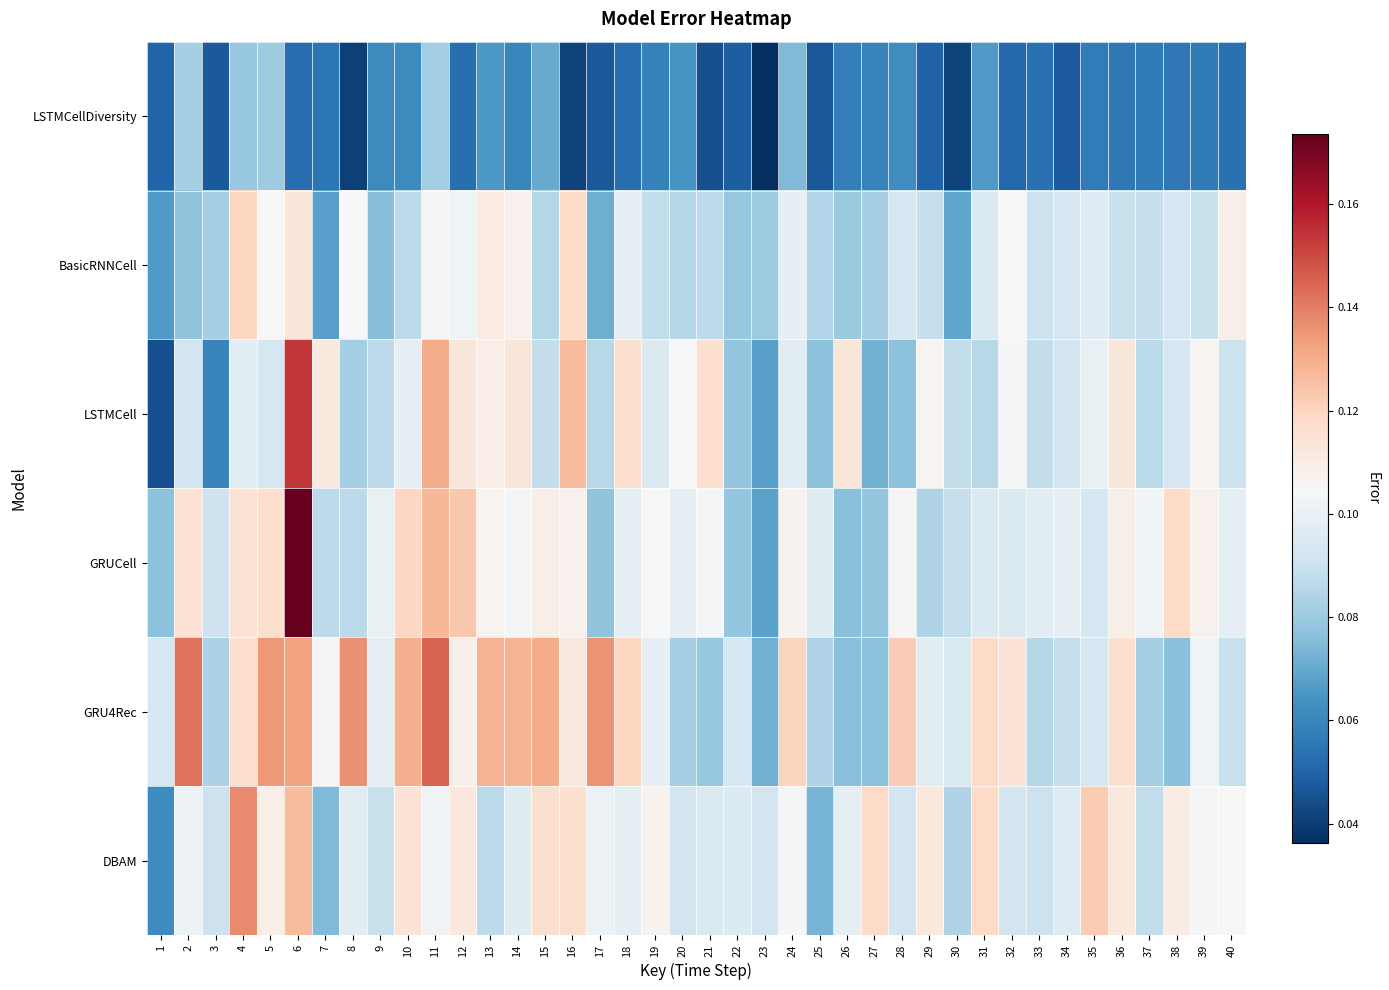

Reading right to left, extract all data points from this chart.

LSTMCellDiversity: 40=0.1	39=0.1	38=0.1	37=0.1	36=0.1	35=0.1	34=0.0	33=0.1	32=0.1	31=0.1	30=0.0	29=0.0	28=0.1	27=0.1	26=0.1	25=0.0	24=0.1	23=0.0	22=0.0	21=0.0	20=0.1	19=0.1	18=0.1	17=0.0	16=0.0	15=0.1	14=0.1	13=0.1	12=0.1	11=0.1	10=0.1	9=0.1	8=0.0	7=0.1	6=0.1	5=0.1	4=0.1	3=0.0	2=0.1	1=0.1
BasicRNNCell: 40=0.1	39=0.1	38=0.1	37=0.1	36=0.1	35=0.1	34=0.1	33=0.1	32=0.1	31=0.1	30=0.1	29=0.1	28=0.1	27=0.1	26=0.1	25=0.1	24=0.1	23=0.1	22=0.1	21=0.1	20=0.1	19=0.1	18=0.1	17=0.1	16=0.1	15=0.1	14=0.1	13=0.1	12=0.1	11=0.1	10=0.1	9=0.1	8=0.1	7=0.1	6=0.1	5=0.1	4=0.1	3=0.1	2=0.1	1=0.1
LSTMCell: 40=0.1	39=0.1	38=0.1	37=0.1	36=0.1	35=0.1	34=0.1	33=0.1	32=0.1	31=0.1	30=0.1	29=0.1	28=0.1	27=0.1	26=0.1	25=0.1	24=0.1	23=0.1	22=0.1	21=0.1	20=0.1	19=0.1	18=0.1	17=0.1	16=0.1	15=0.1	14=0.1	13=0.1	12=0.1	11=0.1	10=0.1	9=0.1	8=0.1	7=0.1	6=0.2	5=0.1	4=0.1	3=0.1	2=0.1	1=0.0
GRUCell: 40=0.1	39=0.1	38=0.1	37=0.1	36=0.1	35=0.1	34=0.1	33=0.1	32=0.1	31=0.1	30=0.1	29=0.1	28=0.1	27=0.1	26=0.1	25=0.1	24=0.1	23=0.1	22=0.1	21=0.1	20=0.1	19=0.1	18=0.1	17=0.1	16=0.1	15=0.1	14=0.1	13=0.1	12=0.1	11=0.1	10=0.1	9=0.1	8=0.1	7=0.1	6=0.2	5=0.1	4=0.1	3=0.1	2=0.1	1=0.1
GRU4Rec: 40=0.1	39=0.1	38=0.1	37=0.1	36=0.1	35=0.1	34=0.1	33=0.1	32=0.1	31=0.1	30=0.1	29=0.1	28=0.1	27=0.1	26=0.1	25=0.1	24=0.1	23=0.1	22=0.1	21=0.1	20=0.1	19=0.1	18=0.1	17=0.1	16=0.1	15=0.1	14=0.1	13=0.1	12=0.1	11=0.1	10=0.1	9=0.1	8=0.1	7=0.1	6=0.1	5=0.1	4=0.1	3=0.1	2=0.1	1=0.1
DBAM: 40=0.1	39=0.1	38=0.1	37=0.1	36=0.1	35=0.1	34=0.1	33=0.1	32=0.1	31=0.1	30=0.1	29=0.1	28=0.1	27=0.1	26=0.1	25=0.1	24=0.1	23=0.1	22=0.1	21=0.1	20=0.1	19=0.1	18=0.1	17=0.1	16=0.1	15=0.1	14=0.1	13=0.1	12=0.1	11=0.1	10=0.1	9=0.1	8=0.1	7=0.1	6=0.1	5=0.1	4=0.1	3=0.1	2=0.1	1=0.1